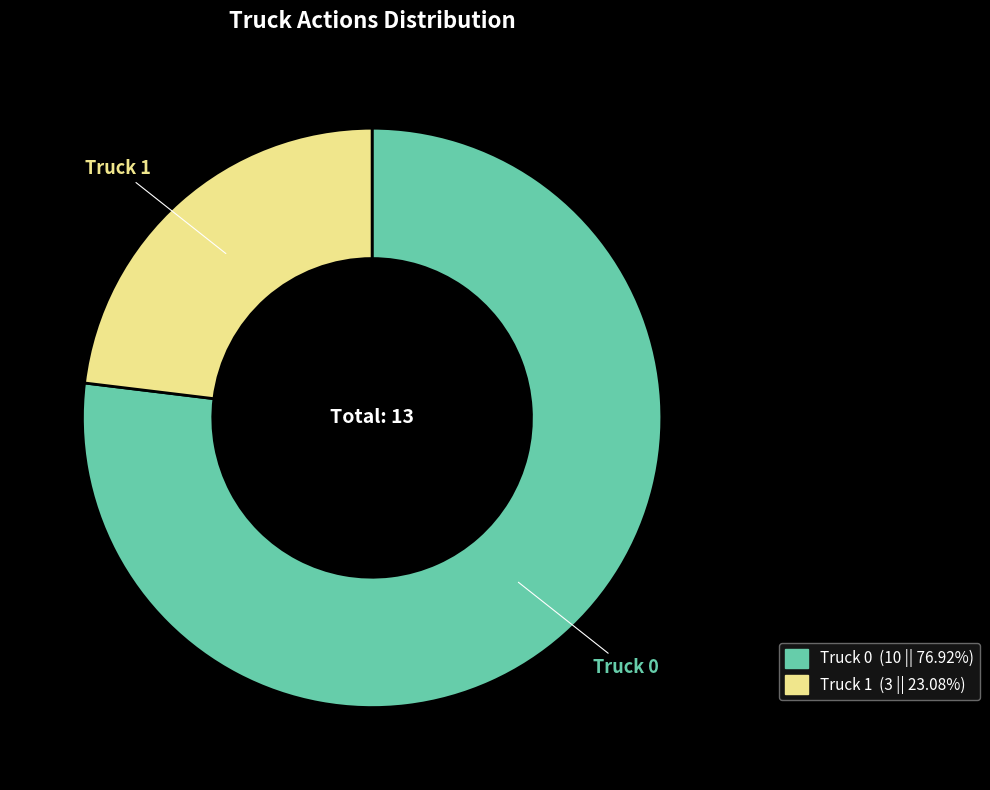

Rank the categories by value from highest to lowest.

Truck 0, Truck 1